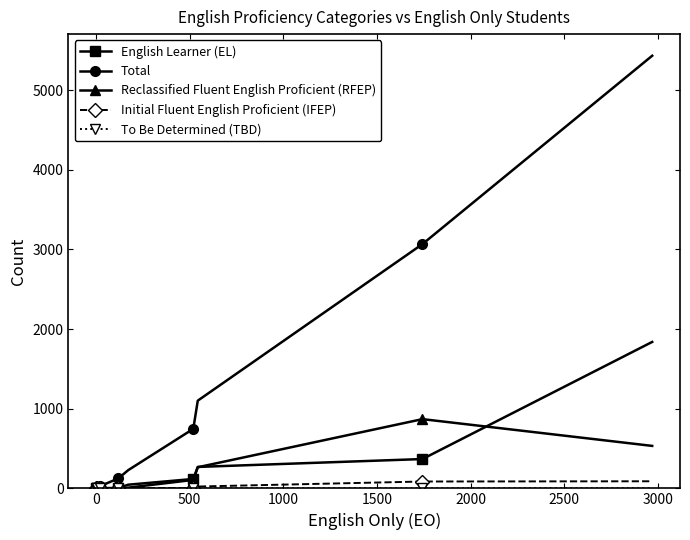

Which series has the widest spread of values?

Total